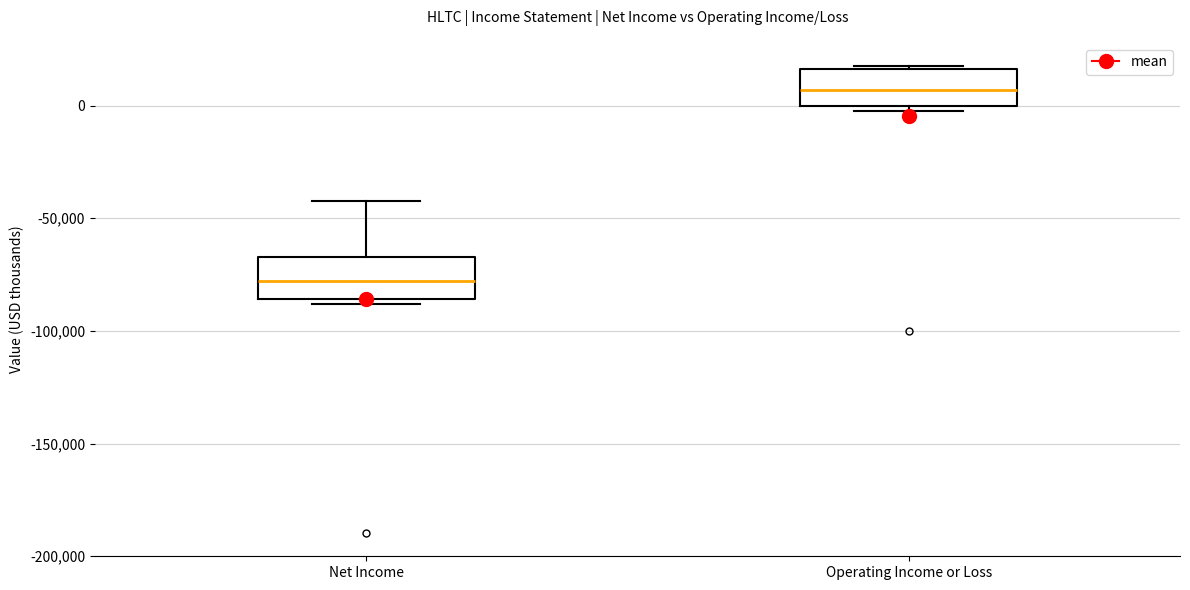

Reading left to right, read every box against the y-axis: the position of its median line, the range the box covers, and the ends of its whiskers. The values are not printed on the chart, so give them approximately, as read against the axis.

Net Income: median -80000, box -85000 to -65000, whiskers -90000 to -40000
Operating Income or Loss: median 5000, box 0 to 15000, whiskers 0 (just below the box's lower edge) to 20000